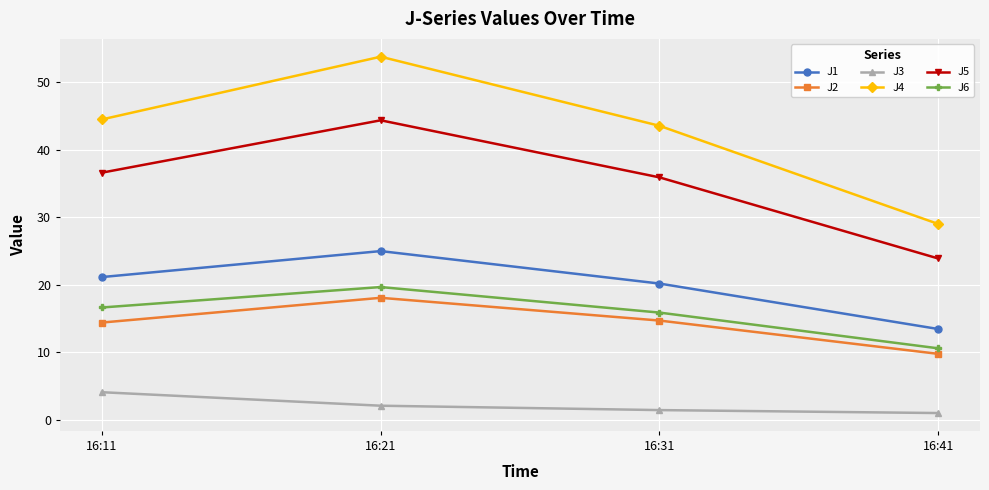

What is the average value of the J1 series?

19.9